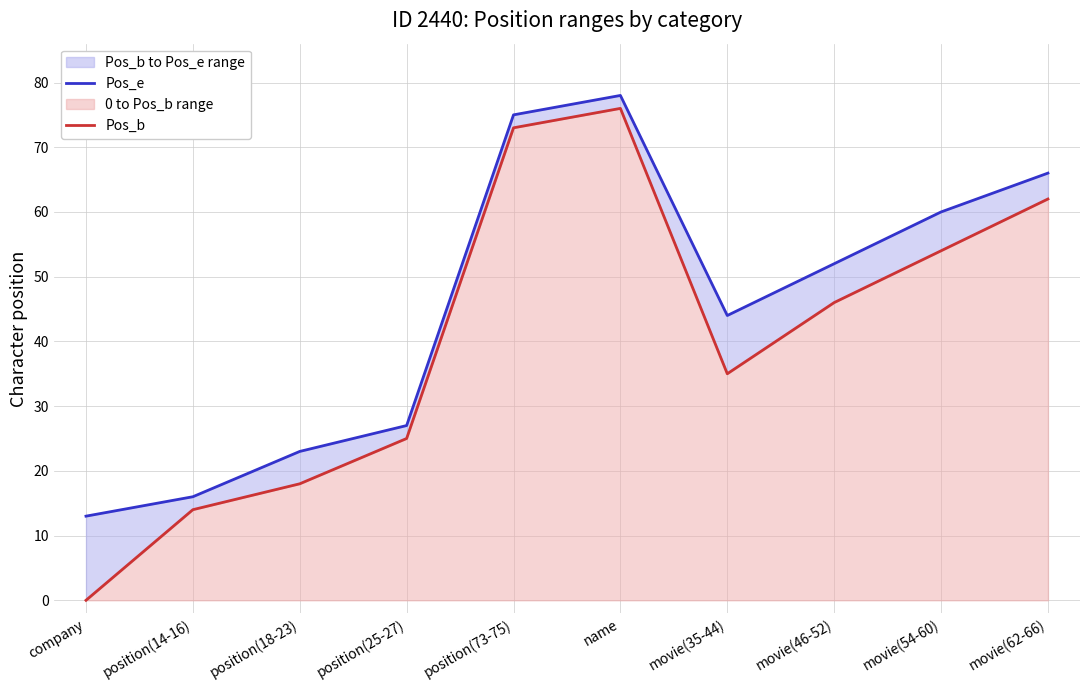

Which label corresponds to the largest value in the chart?

name